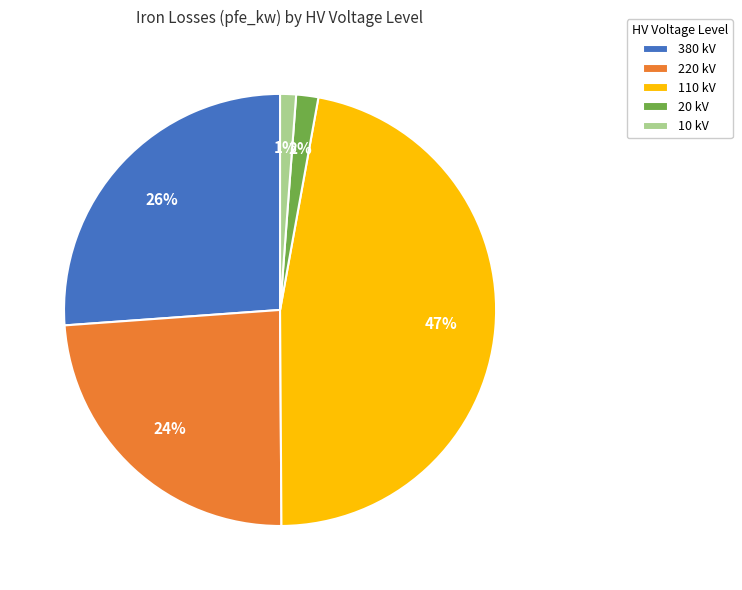

How many segments does this pie chart have?

5